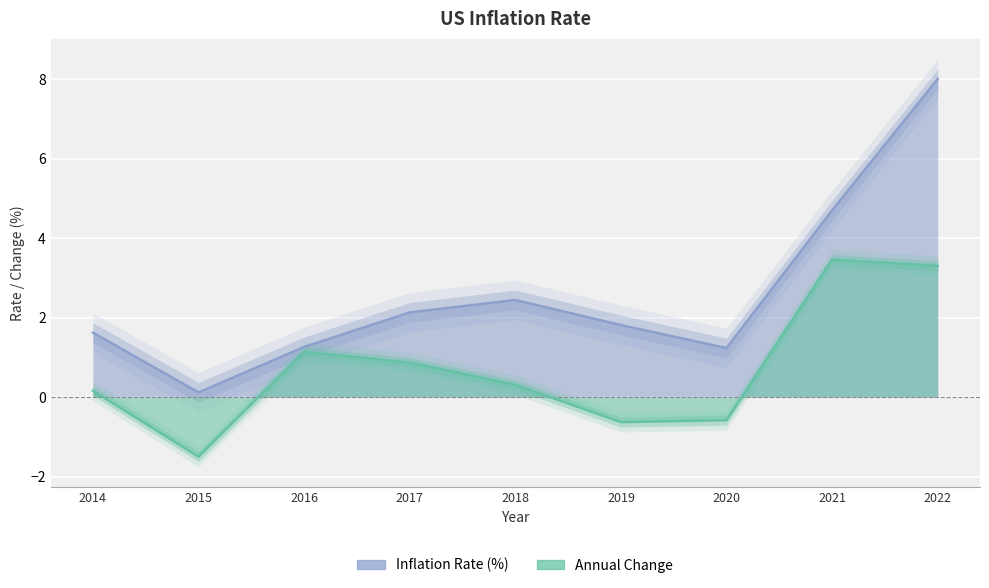

The Annual Change series shows 0.2 at 2018. True or false?

False